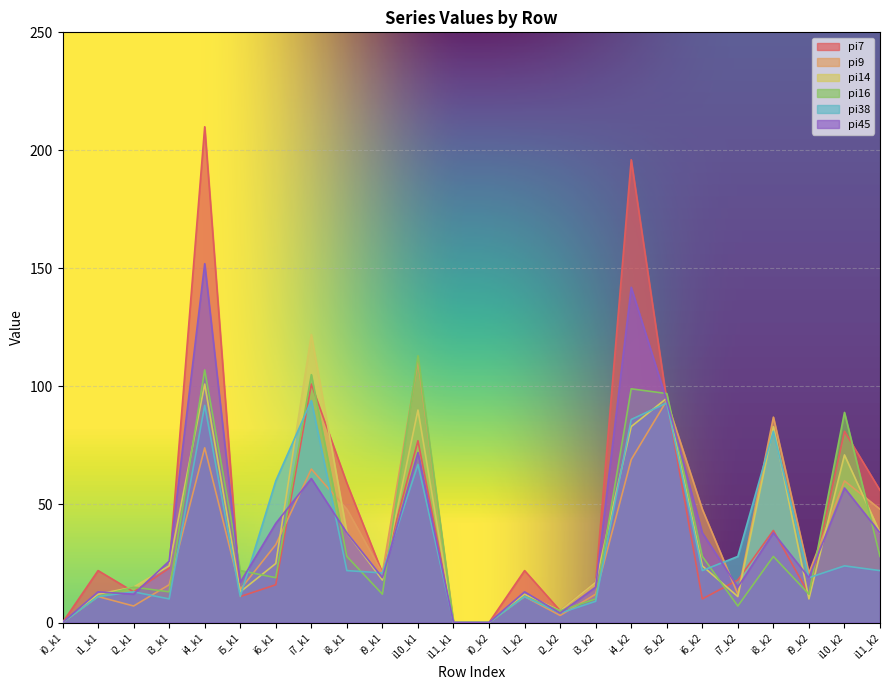

Is the value of pi16 at i5_k2 greater than the value of pi45 at i5_k2?

Yes